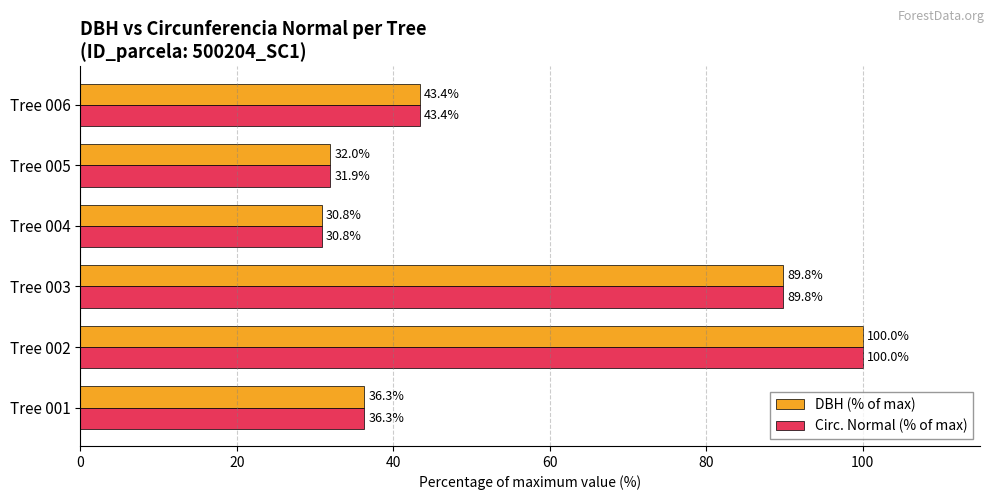

Is the value of Circ. Normal (% of max) at Tree 003 greater than the value of DBH (% of max) at Tree 002?

No